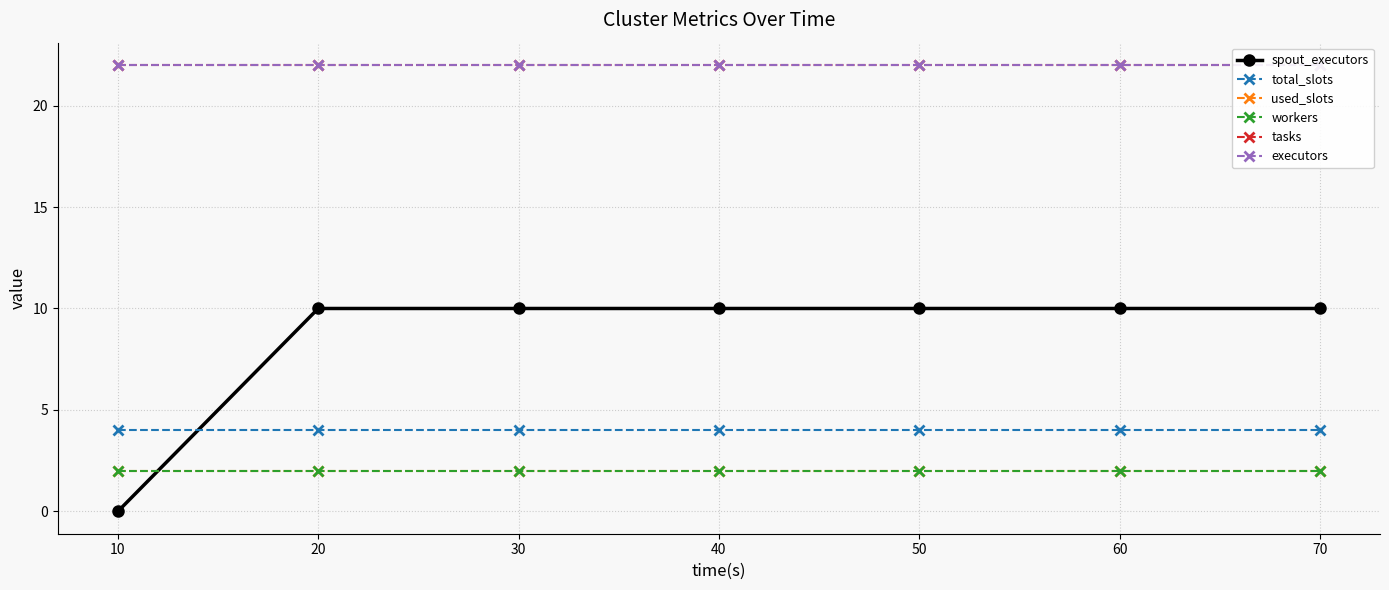

Is the value of executors at 30 greater than the value of total_slots at 60?

Yes